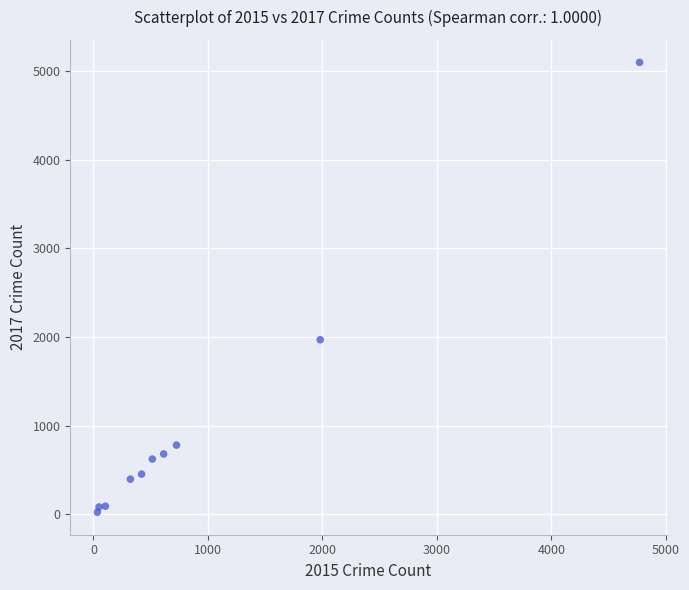

What Y value in the scatter plot is closest to 2559?

1968